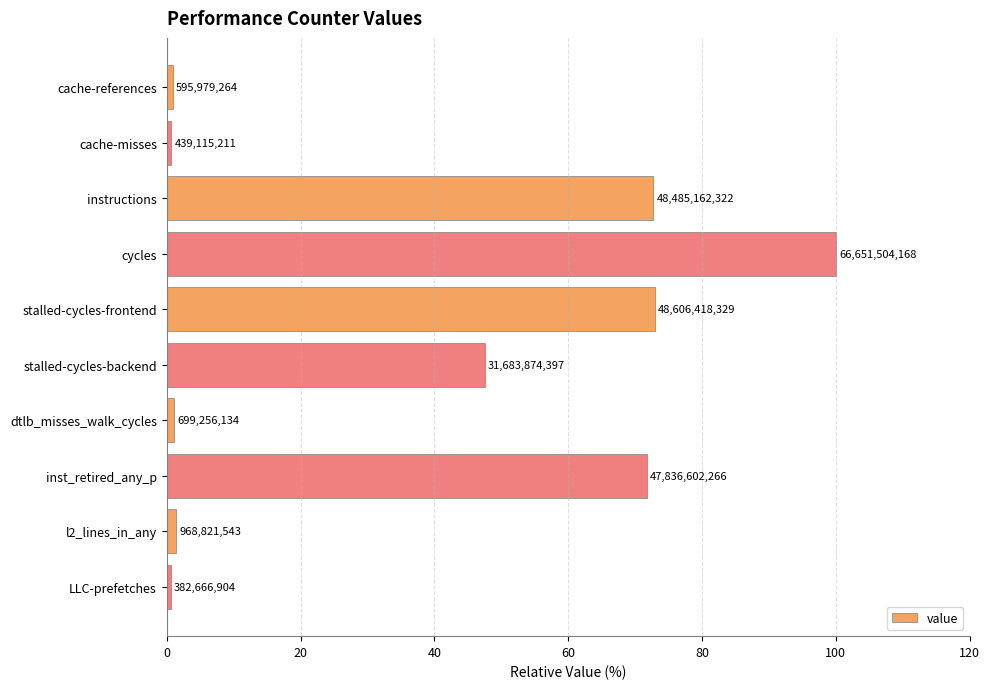

Does the chart contain any negative values?

No